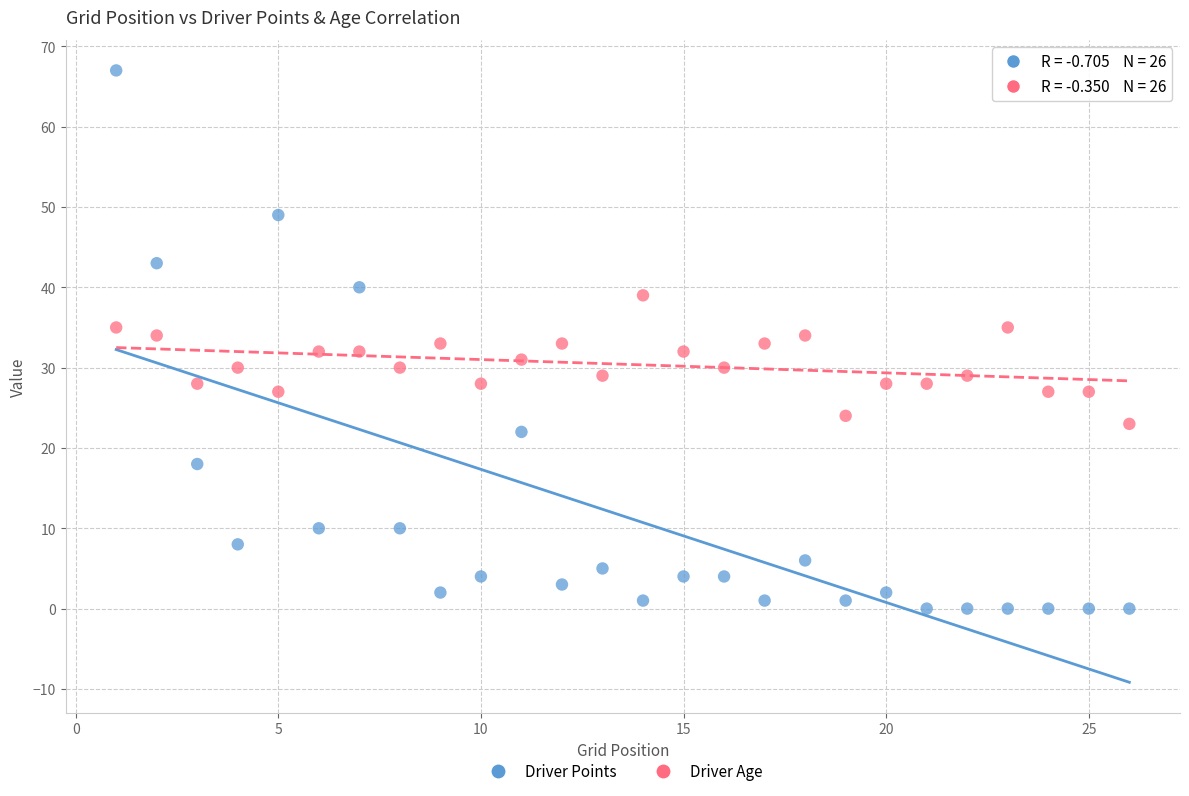

What are all the series names shown in the legend?

Driver Points, Driver Age